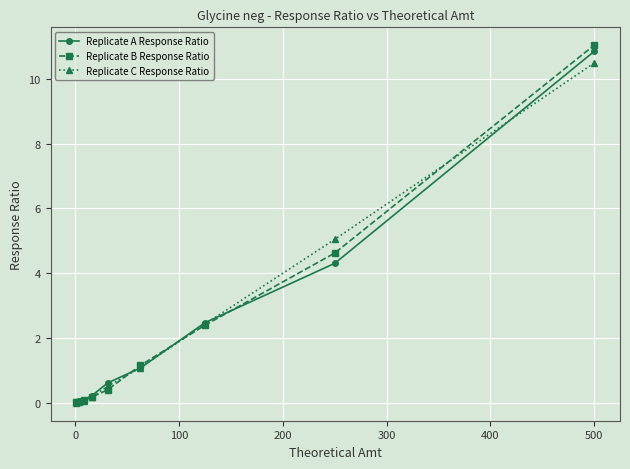

Which series has the widest spread of values?

Replicate B Response Ratio